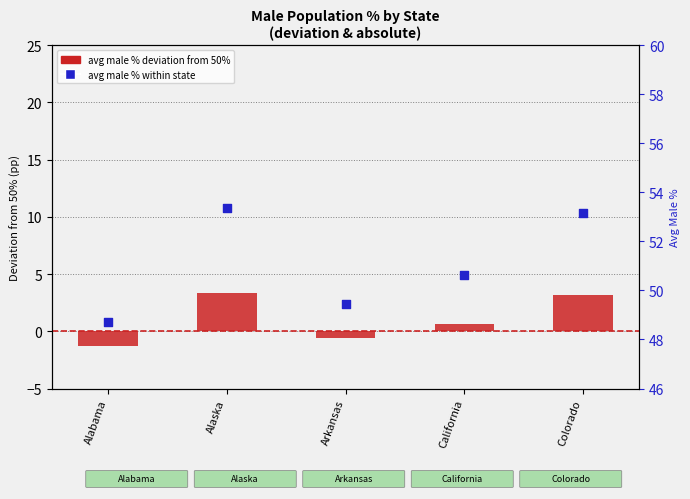

Which series reaches the minimum Y coordinate?

avg male % deviation from 50%